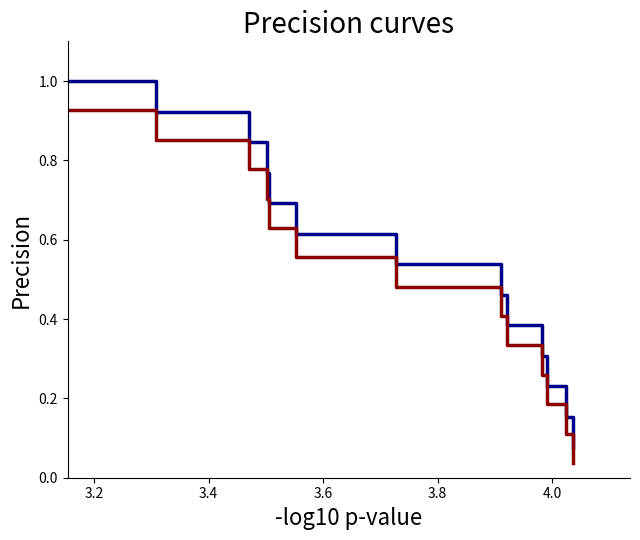

What is the greatest value displayed?

1.0